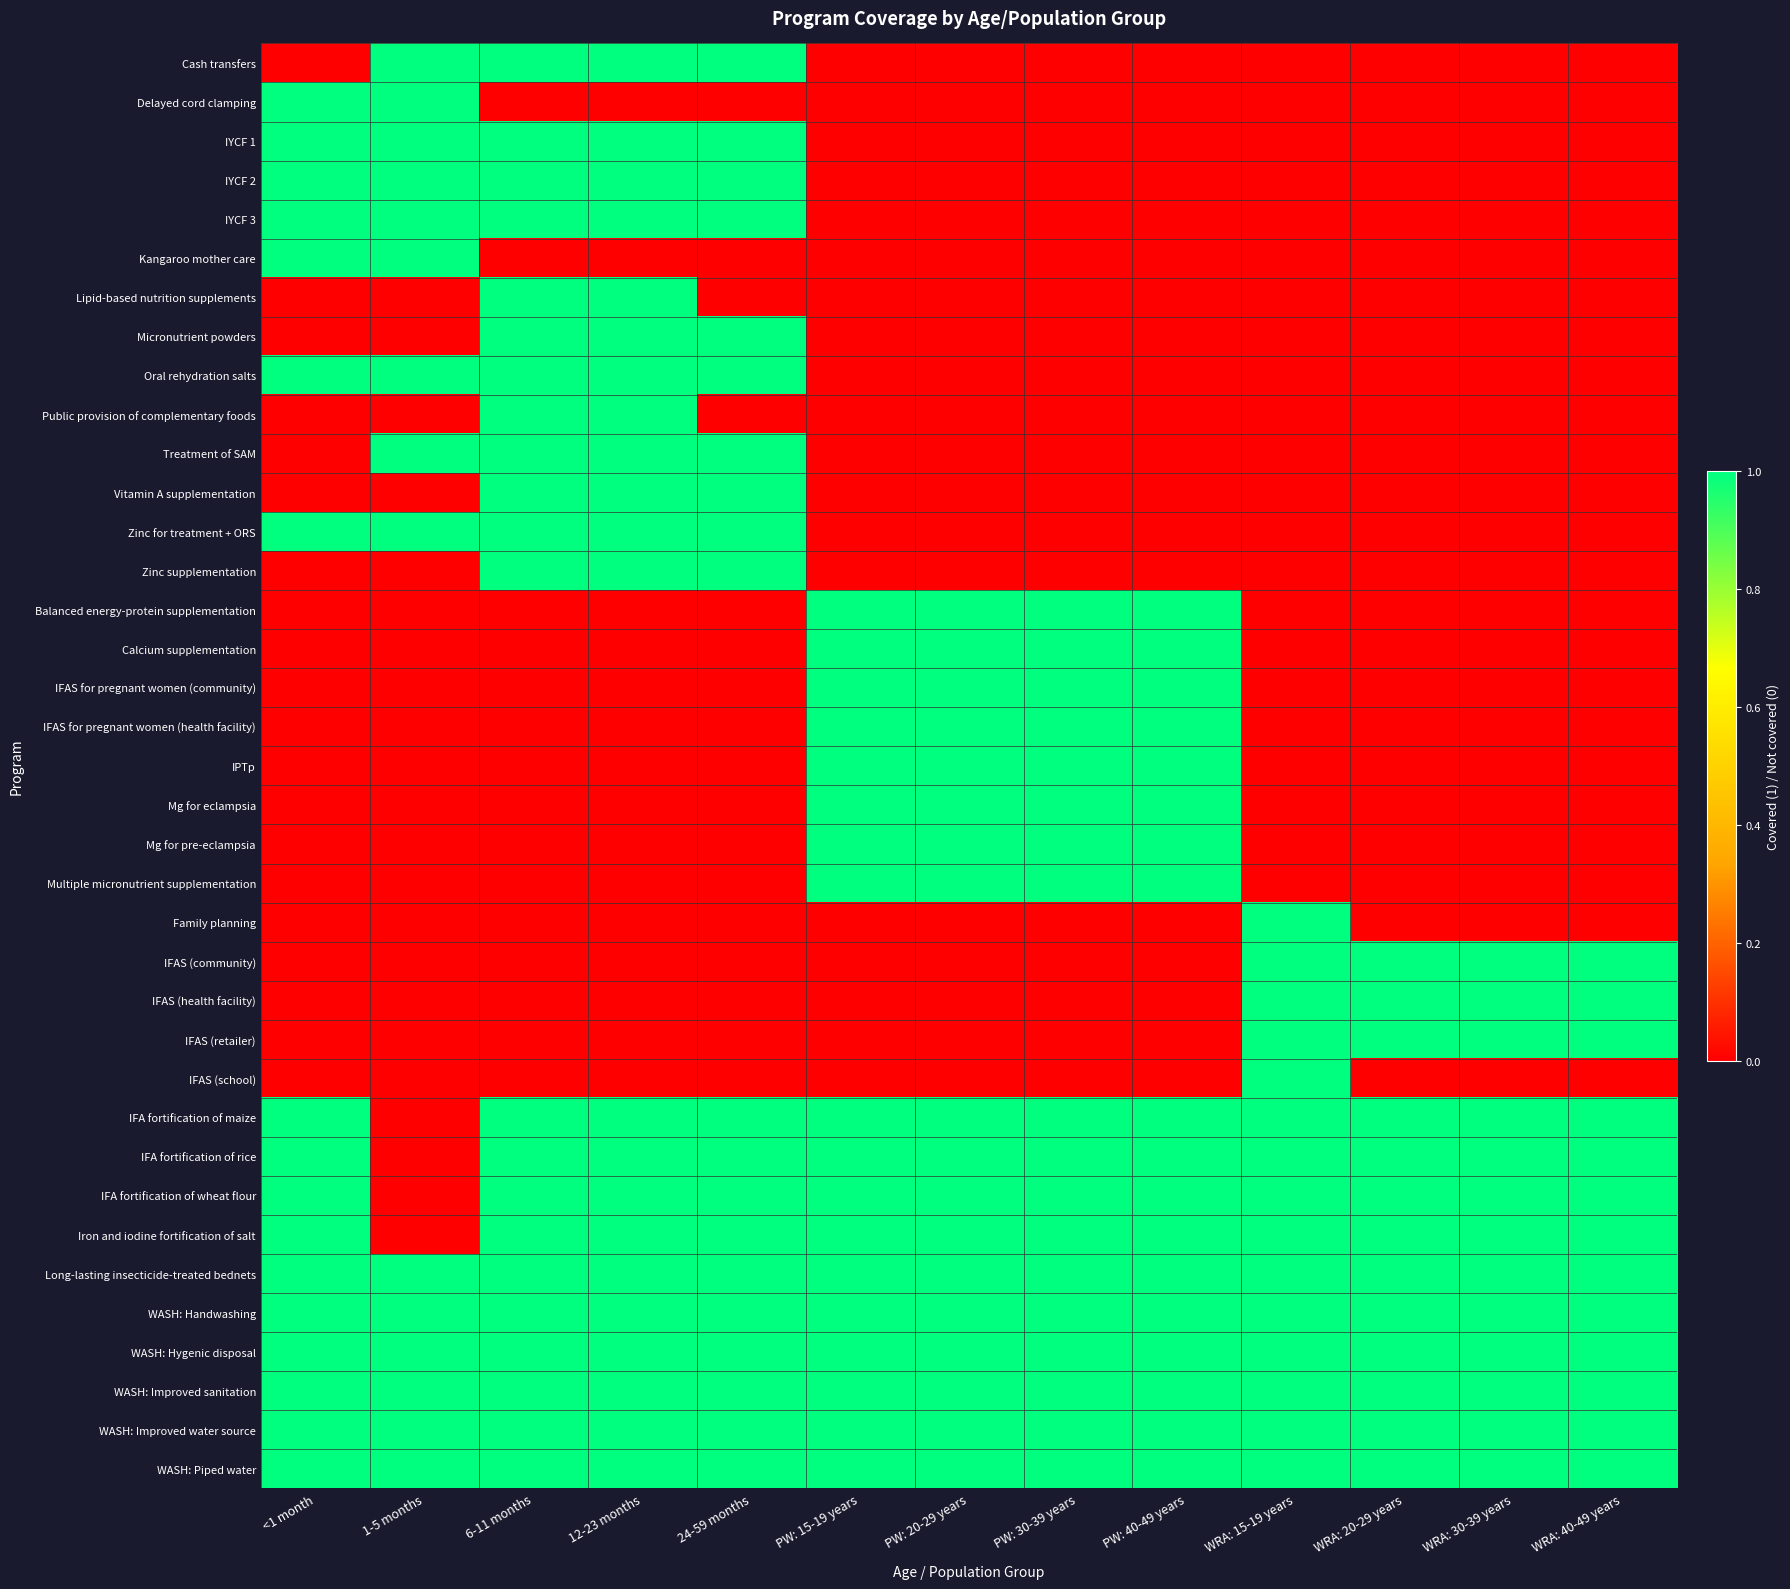

Which has a higher value, 24-59 months or 1-5 months?

24-59 months